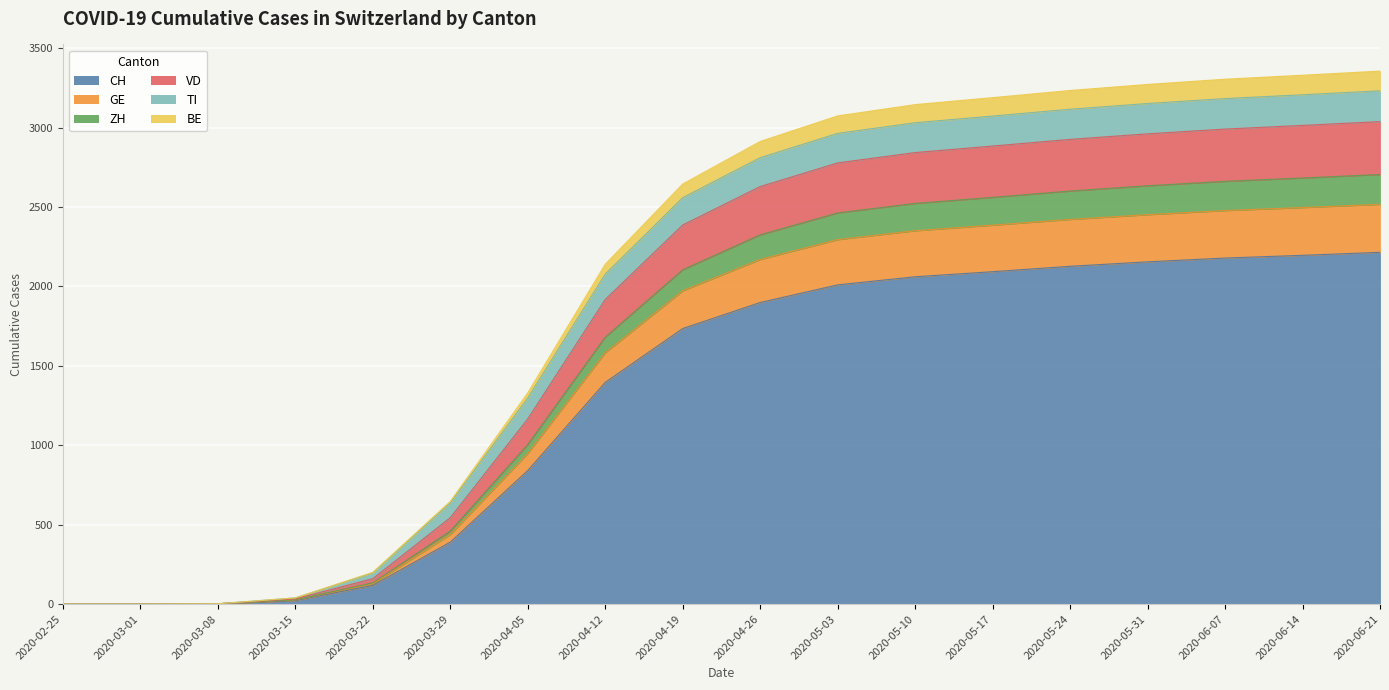

Is it true that CH equals 0 at 2020-02-25?

True